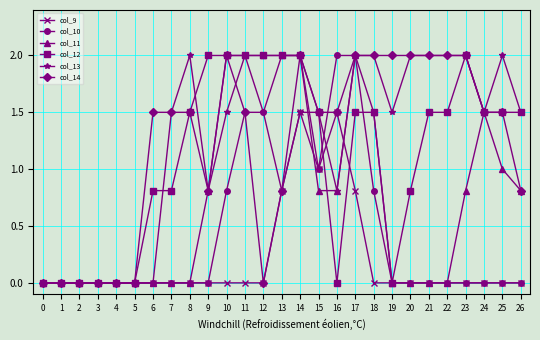

What is the difference between the highest and lowest values at 10?

2.0